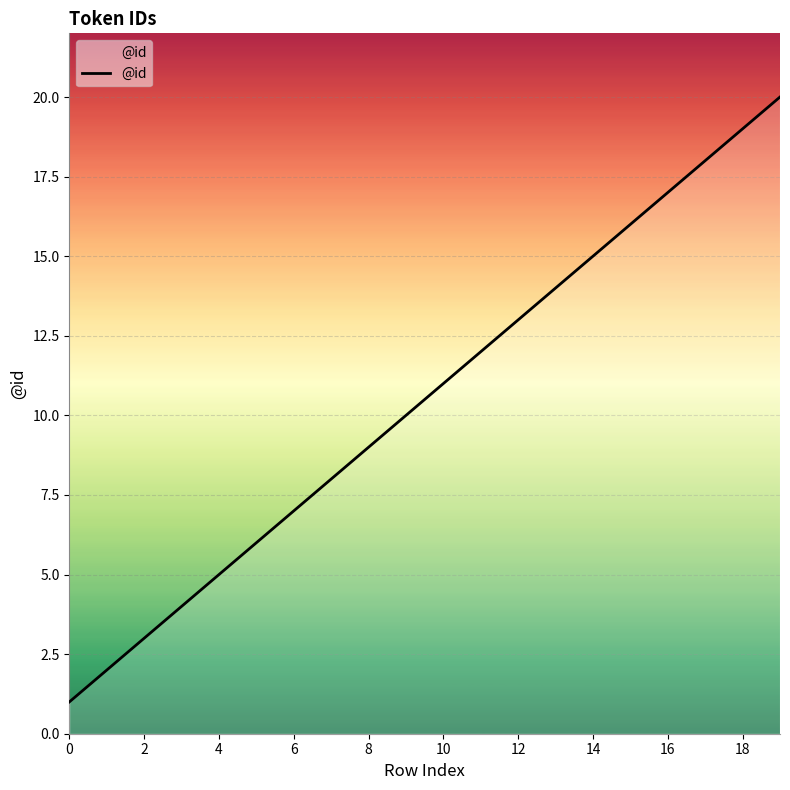

What is the greatest value displayed?

20